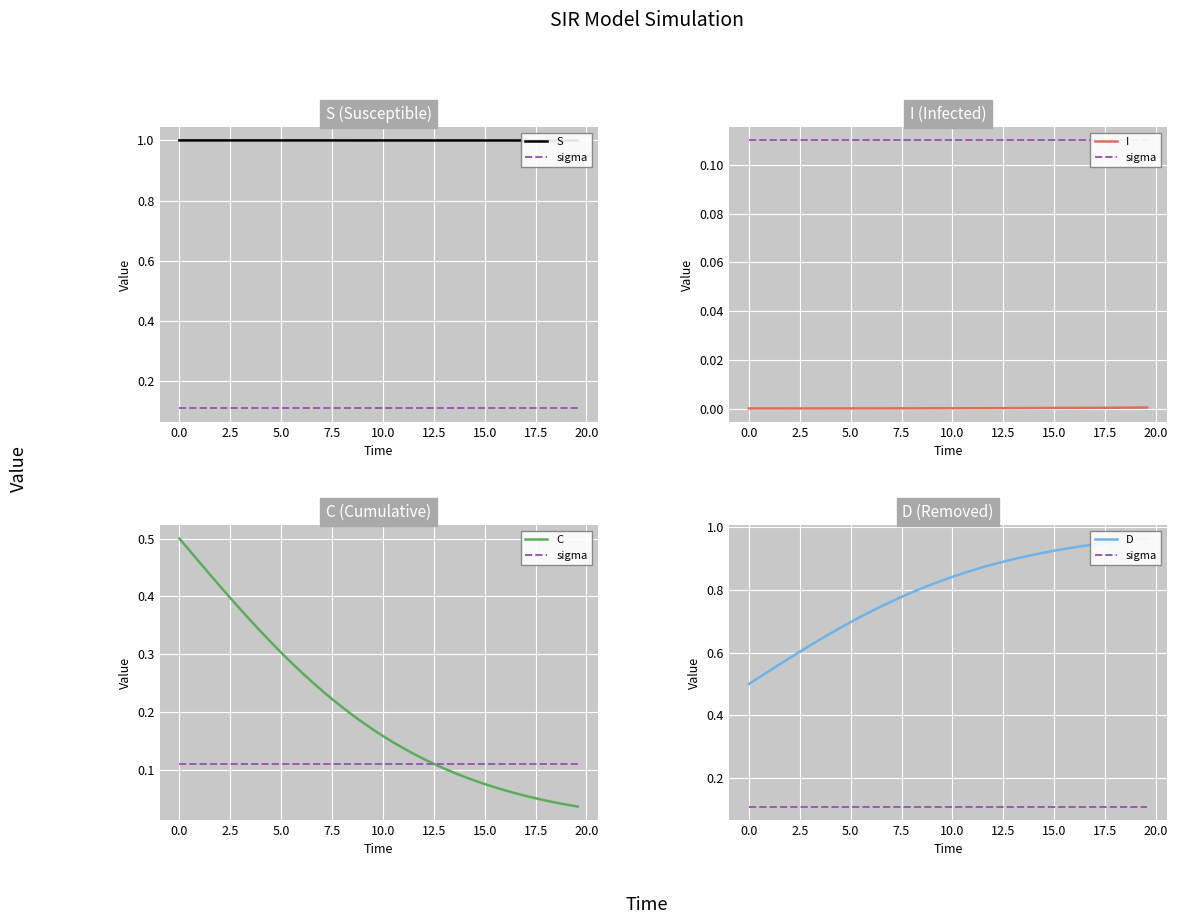

Reading right to left, extract all data points from this chart.

S: 1.0	1.0	1.0	1.0	1.0	1.0	1.0	1.0	1.0	1.0	1.0	1.0	1.0	1.0	1.0	1.0	1.0	1.0	1.0	1.0	1.0	1.0	1.0	1.0	1.0	1.0	1.0	1.0	1.0	1.0	1.0	1.0	1.0	1.0	1.0	1.0	1.0	1.0	1.0	1.0
sigma: 0.1	0.1	0.1	0.1	0.1	0.1	0.1	0.1	0.1	0.1	0.1	0.1	0.1	0.1	0.1	0.1	0.1	0.1	0.1	0.1	0.1	0.1	0.1	0.1	0.1	0.1	0.1	0.1	0.1	0.1	0.1	0.1	0.1	0.1	0.1	0.1	0.1	0.1	0.1	0.1
I: 0.0	0.0	0.0	0.0	0.0	0.0	0.0	0.0	0.0	0.0	0.0	0.0	0.0	0.0	0.0	0.0	0.0	0.0	0.0	0.0	0.0	0.0	0.0	0.0	0.0	0.0	0.0	0.0	0.0	0.0	0.0	0.0	0.0	0.0	0.0	0.0	0.0	0.0	0.0	0.0
C: 0.0	0.0	0.0	0.0	0.1	0.1	0.1	0.1	0.1	0.1	0.1	0.1	0.1	0.1	0.1	0.1	0.1	0.1	0.1	0.2	0.2	0.2	0.2	0.2	0.2	0.2	0.3	0.3	0.3	0.3	0.3	0.3	0.4	0.4	0.4	0.4	0.4	0.5	0.5	0.5
D: 1.0	1.0	1.0	1.0	0.9	0.9	0.9	0.9	0.9	0.9	0.9	0.9	0.9	0.9	0.9	0.9	0.9	0.9	0.9	0.8	0.8	0.8	0.8	0.8	0.8	0.8	0.7	0.7	0.7	0.7	0.7	0.7	0.6	0.6	0.6	0.6	0.6	0.5	0.5	0.5